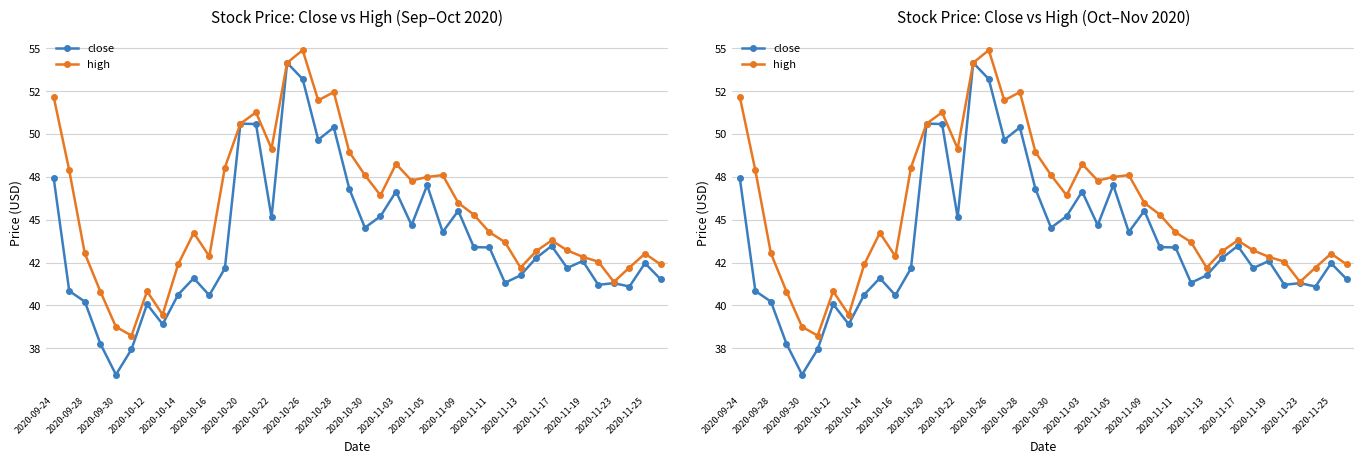

At 2020-10-20, list the series in order from smallest to largest.

close, high